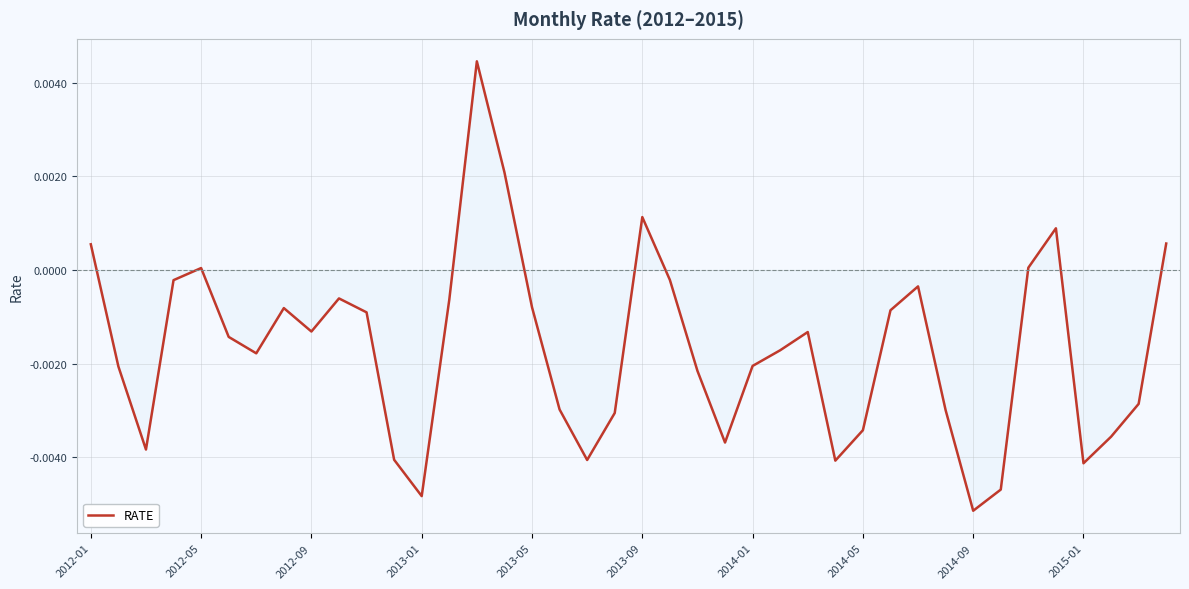

How many lines are shown in the chart?

1